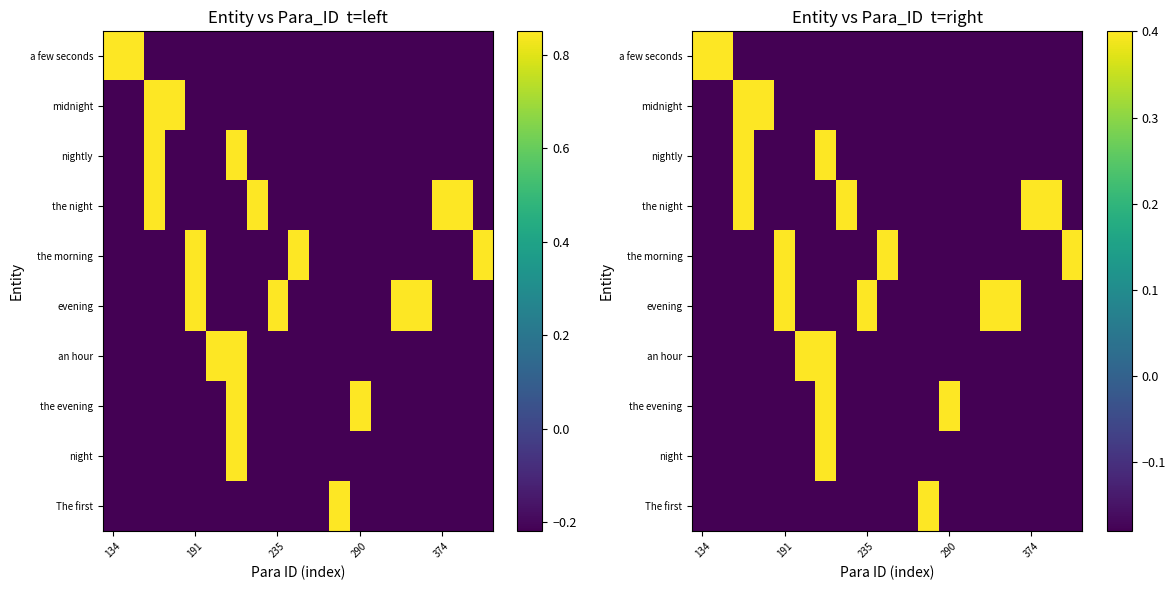

Reading right to left, transcribe all the data shown in this chart.

row_0: -0.2	-0.2	-0.2	-0.2	-0.2	-0.2	-0.2	-0.2	-0.2	-0.2	-0.2	-0.2	-0.2	-0.2	-0.2	-0.2	-0.2	0.4	0.4
row_1: -0.2	-0.2	-0.2	-0.2	-0.2	-0.2	-0.2	-0.2	-0.2	-0.2	-0.2	-0.2	-0.2	-0.2	-0.2	0.4	0.4	-0.2	-0.2
row_2: -0.2	-0.2	-0.2	-0.2	-0.2	-0.2	-0.2	-0.2	-0.2	-0.2	-0.2	-0.2	0.4	-0.2	-0.2	-0.2	0.4	-0.2	-0.2
row_3: -0.2	0.4	0.4	-0.2	-0.2	-0.2	-0.2	-0.2	-0.2	-0.2	-0.2	0.4	-0.2	-0.2	-0.2	-0.2	0.4	-0.2	-0.2
row_4: 0.4	-0.2	-0.2	-0.2	-0.2	-0.2	-0.2	-0.2	-0.2	0.4	-0.2	-0.2	-0.2	-0.2	0.4	-0.2	-0.2	-0.2	-0.2
row_5: -0.2	-0.2	-0.2	0.4	0.4	-0.2	-0.2	-0.2	-0.2	-0.2	0.4	-0.2	-0.2	-0.2	0.4	-0.2	-0.2	-0.2	-0.2
row_6: -0.2	-0.2	-0.2	-0.2	-0.2	-0.2	-0.2	-0.2	-0.2	-0.2	-0.2	-0.2	0.4	0.4	-0.2	-0.2	-0.2	-0.2	-0.2
row_7: -0.2	-0.2	-0.2	-0.2	-0.2	-0.2	0.4	-0.2	-0.2	-0.2	-0.2	-0.2	0.4	-0.2	-0.2	-0.2	-0.2	-0.2	-0.2
row_8: -0.2	-0.2	-0.2	-0.2	-0.2	-0.2	-0.2	-0.2	-0.2	-0.2	-0.2	-0.2	0.4	-0.2	-0.2	-0.2	-0.2	-0.2	-0.2
row_9: -0.2	-0.2	-0.2	-0.2	-0.2	-0.2	-0.2	0.4	-0.2	-0.2	-0.2	-0.2	-0.2	-0.2	-0.2	-0.2	-0.2	-0.2	-0.2